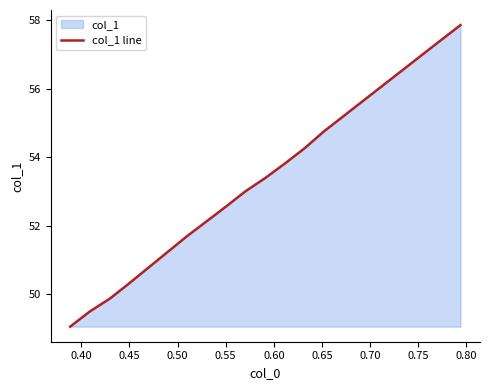

What is the value of the 8th point from the left?

53.0